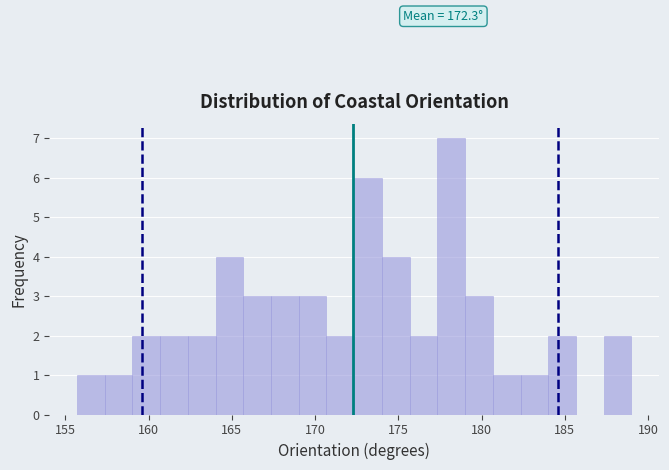

Around what value on the x-axis is the tallest bar? Give the approximate position of its centre, as read against the axis.

178.0